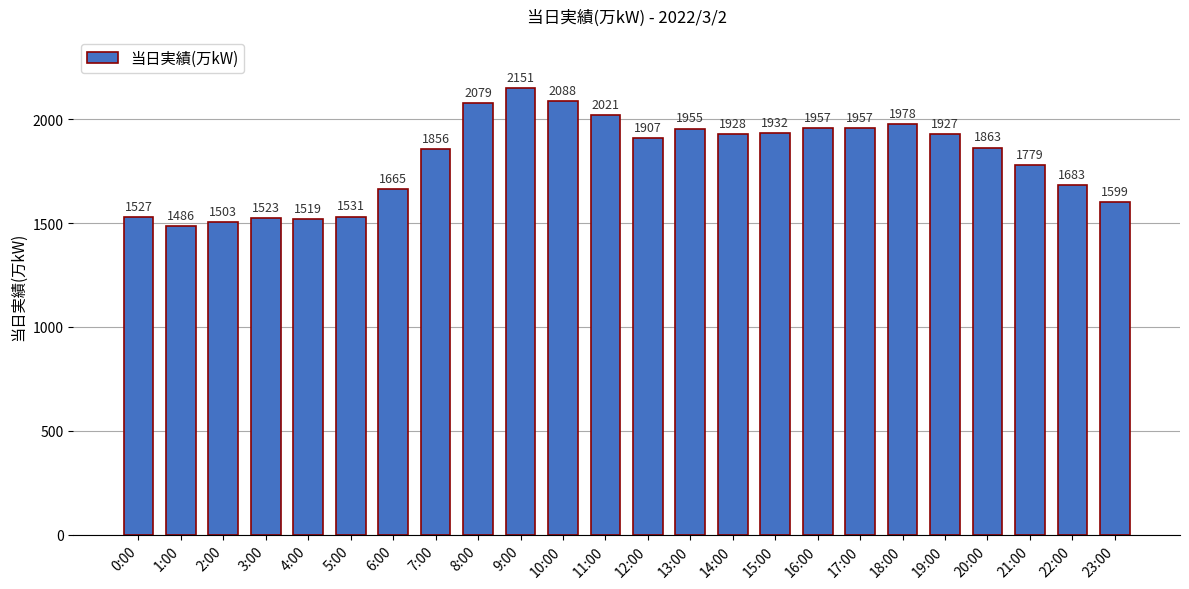

What is the minimum value shown in the chart?

1486